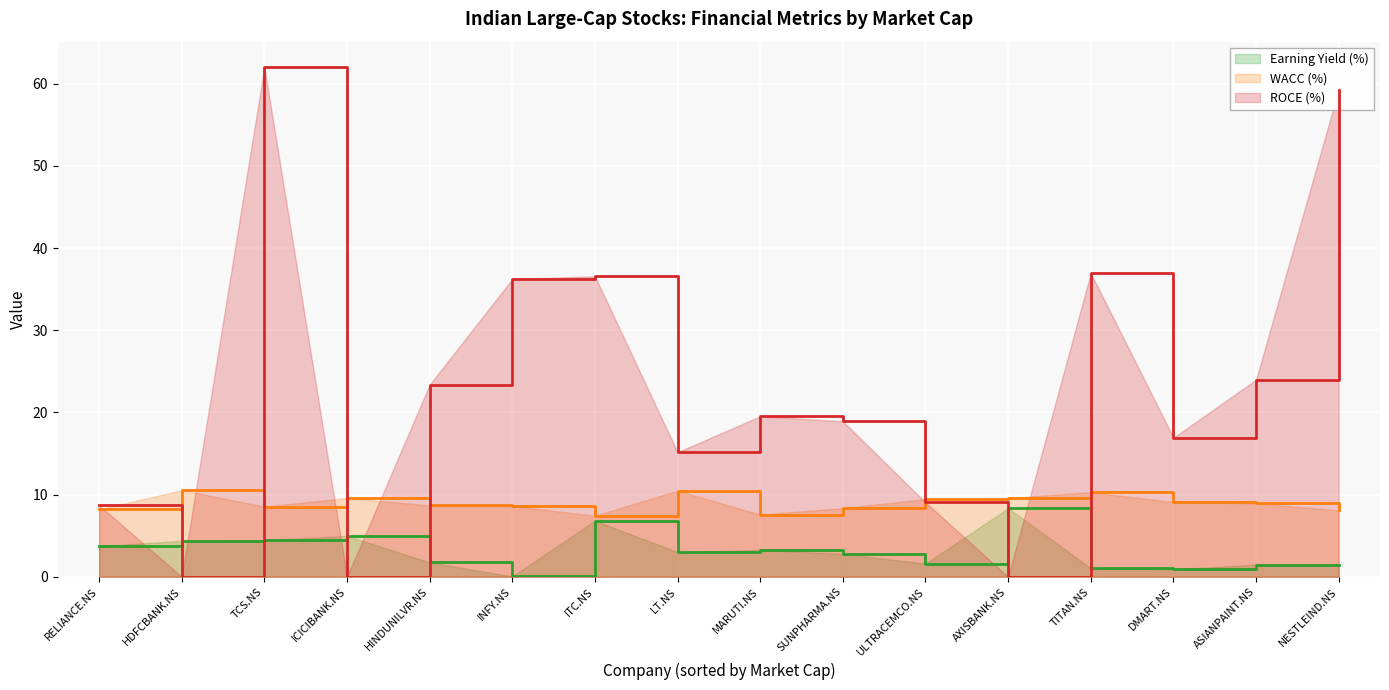

Which series has the largest total across all categories?

ROCE (%)